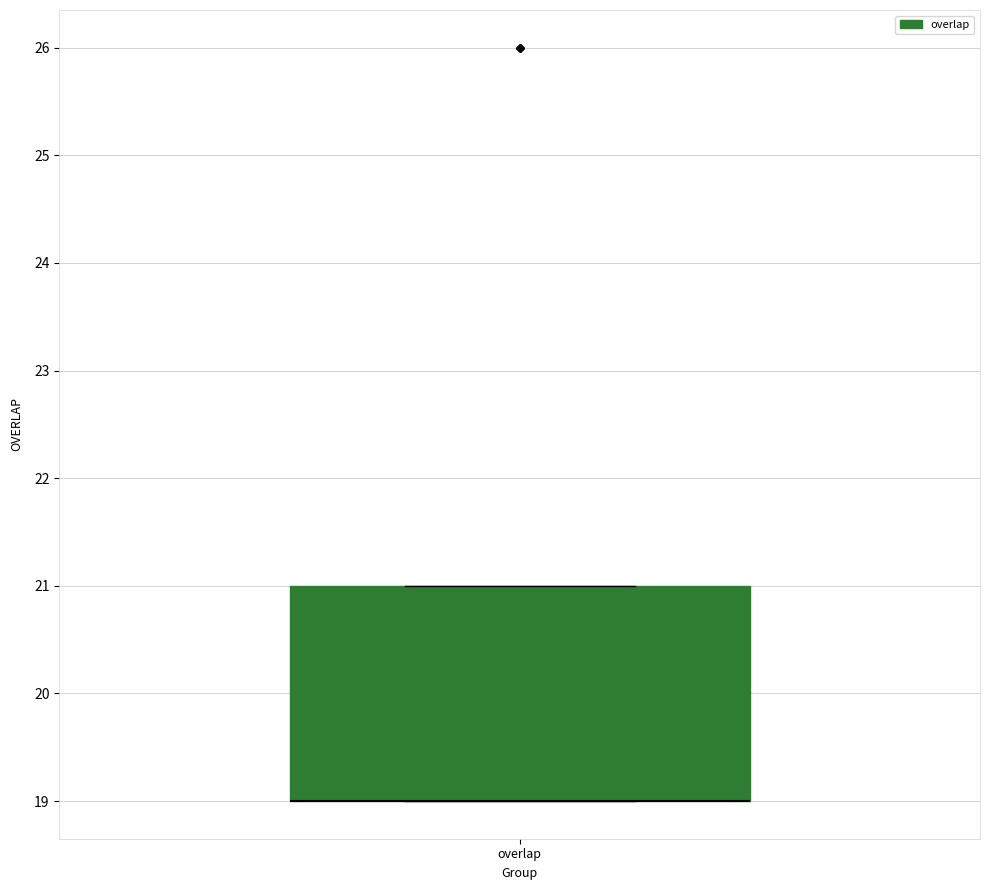

Where is the upper edge of the box for overlap on the y-axis? The values are not printed on the chart, so give them approximately, as read against the axis.

21